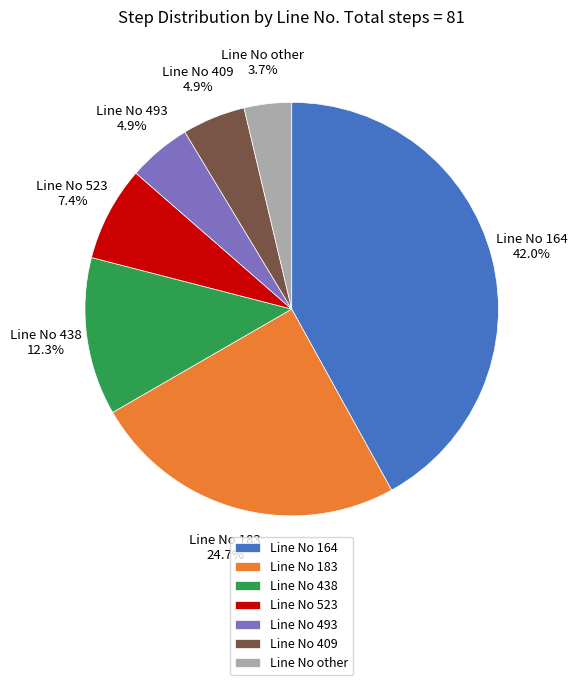

To the nearest percent, what percentage of the pie is Line No 523?

7%